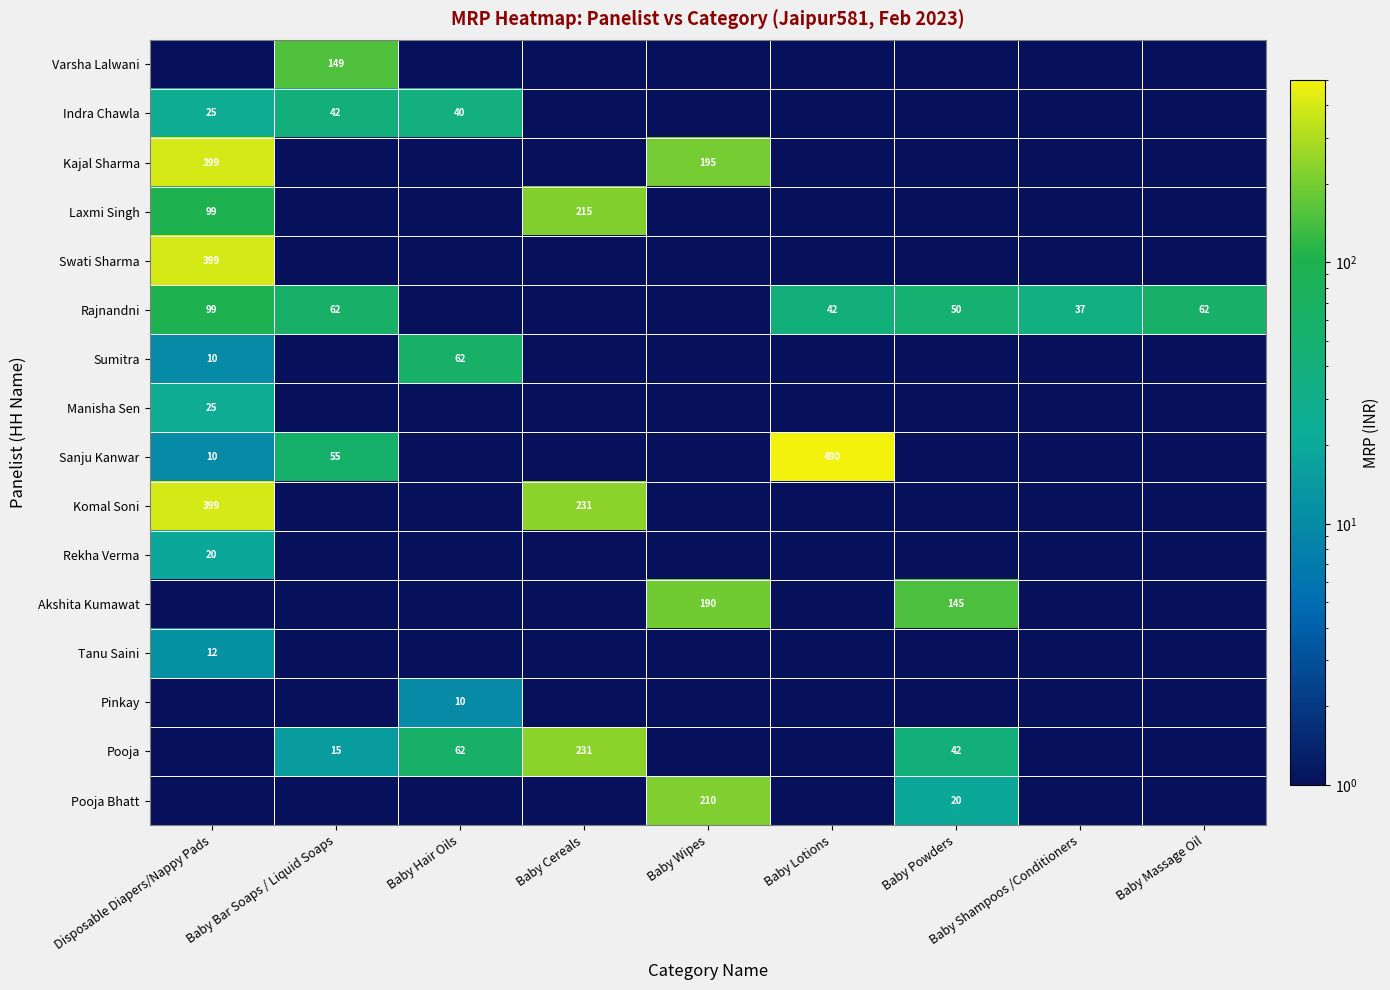

True or false: Sanju Kanwar has a value of 10.0 at Disposable Diapers/Nappy Pads.

True